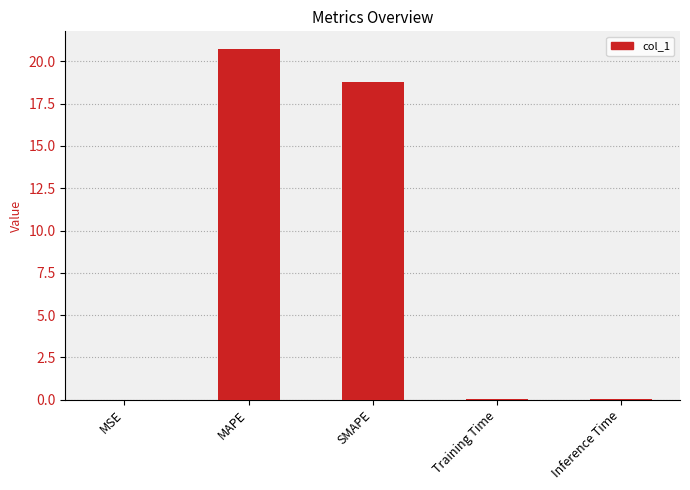

The value at MSE is 0.0. True or false?

True